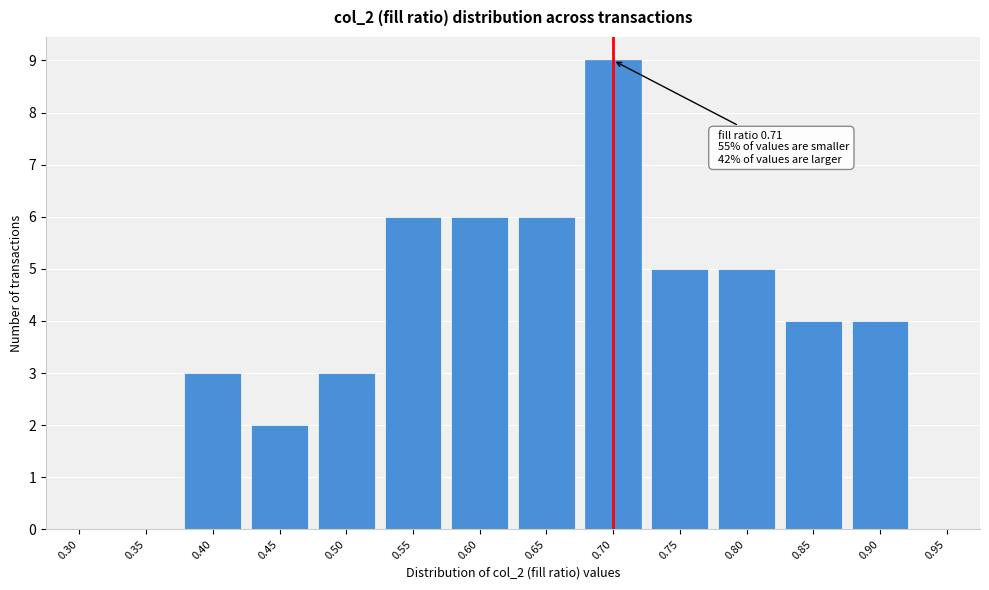

Reading left to right, list all the values displayed in this chart.

0.30=0	0.35=0	0.40=3	0.45=2	0.50=3	0.55=6	0.60=6	0.65=6	0.70=9	0.75=5	0.80=5	0.85=4	0.90=4	0.95=0